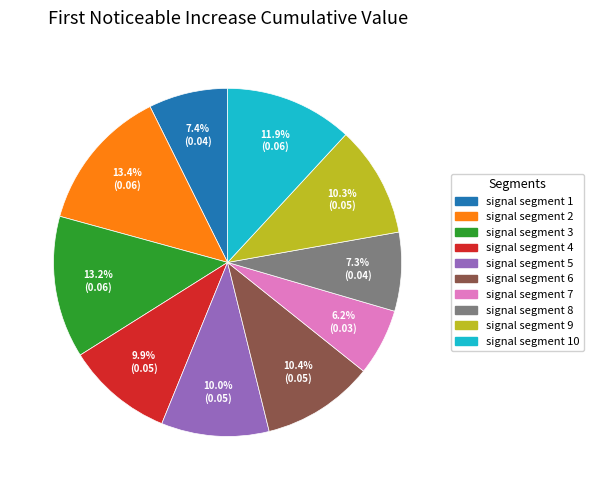

Is there any slice that represents more than half of the pie?

No